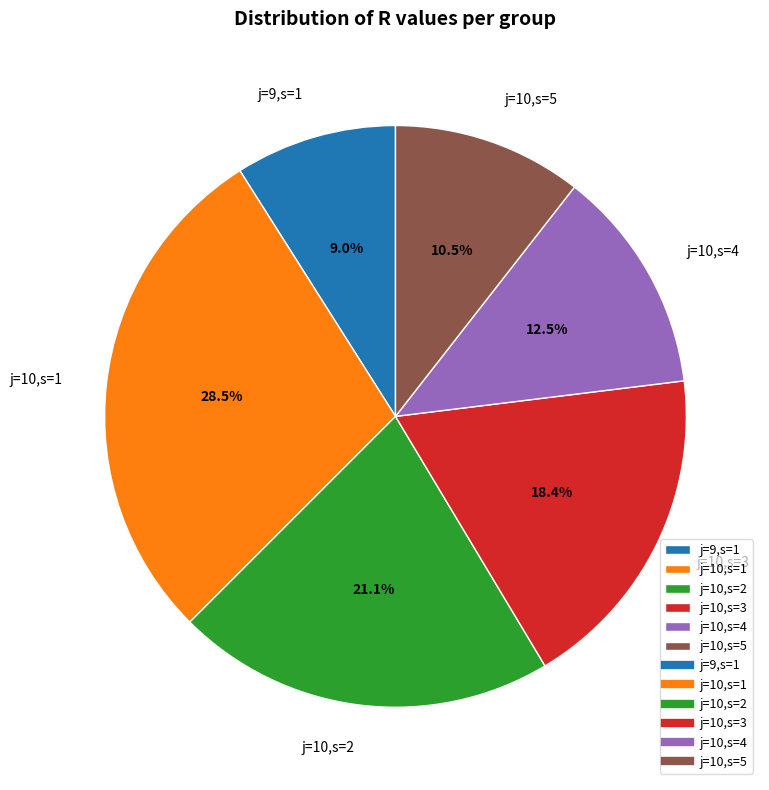

Does any single category account for the majority?

No